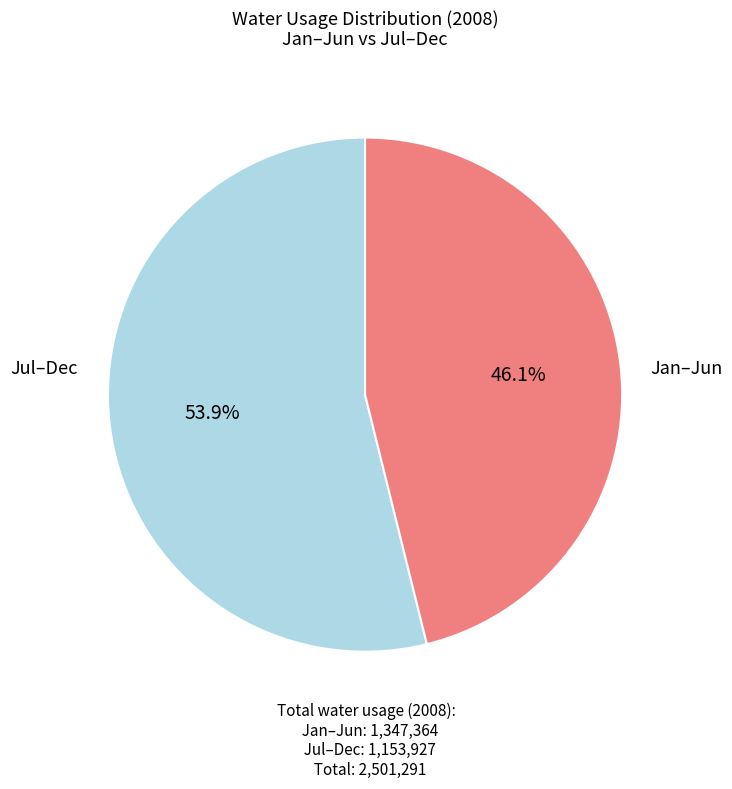

Does any single category account for the majority?

Yes